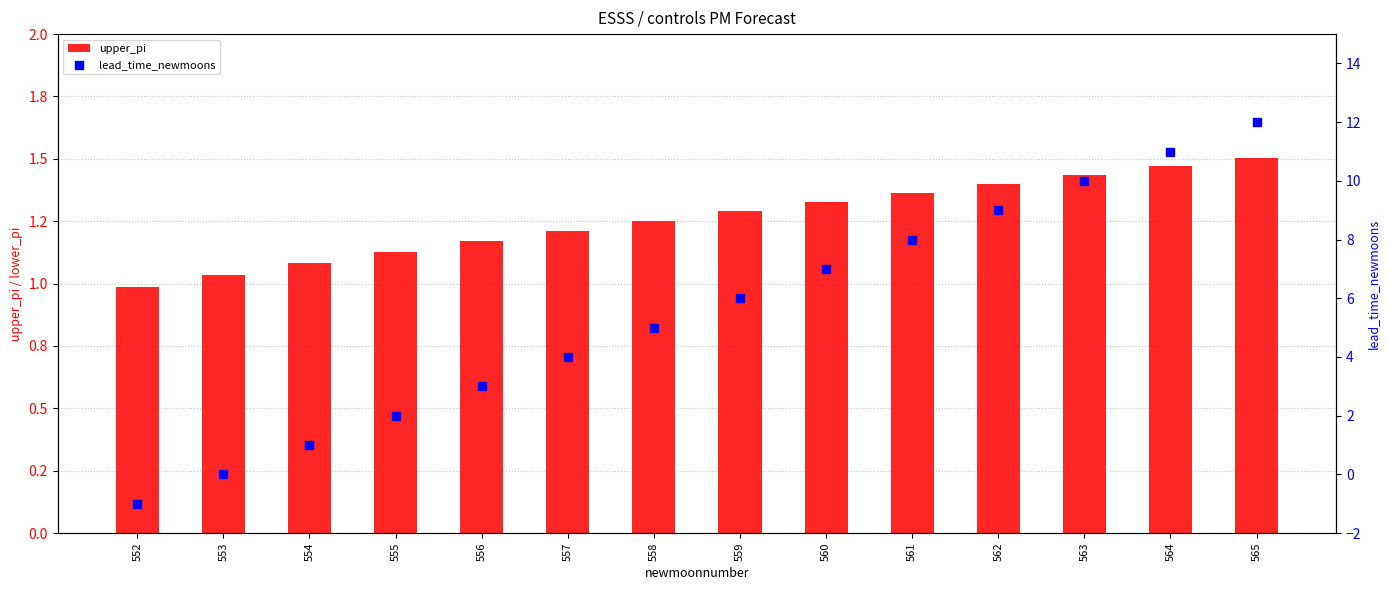

Which series reaches the minimum Y coordinate?

lead_time_newmoons